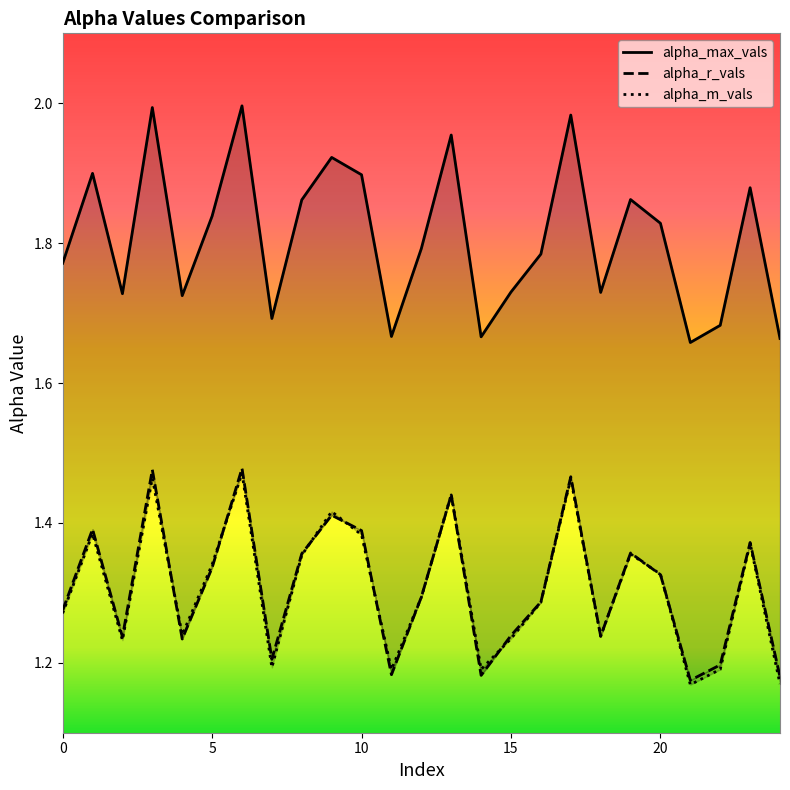

At which category does the chart reach its minimum across all series?

21